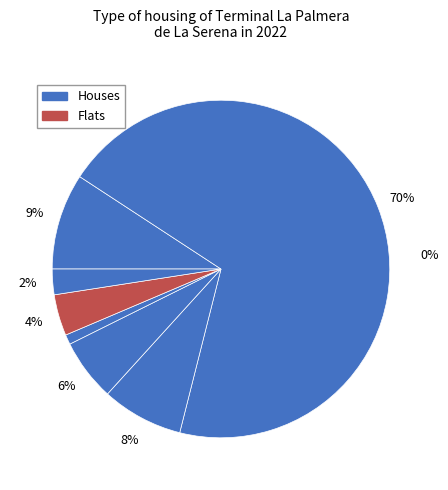

Does 175 account for over 50% of the chart?

No